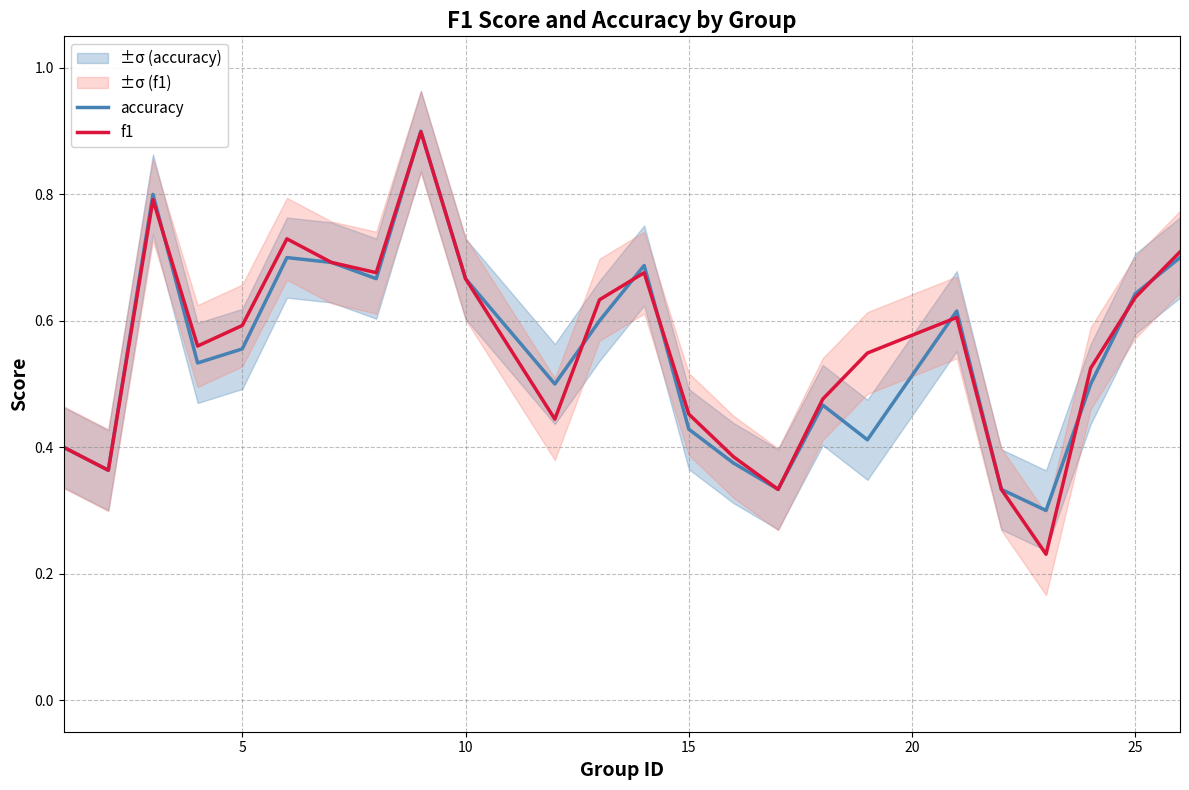

In accuracy, how many points are higher than both neighbors (excluding endpoints)?

6